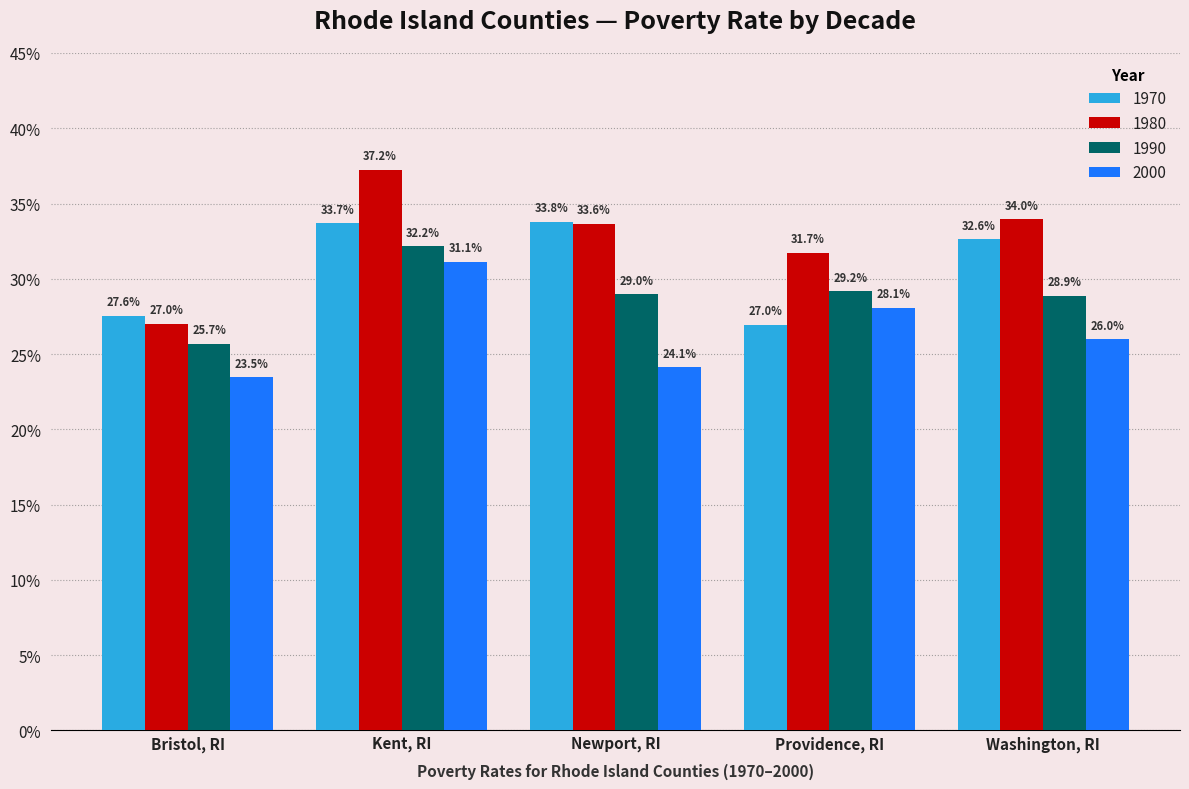

What is the label of the 2nd bar from the left?

Kent, RI